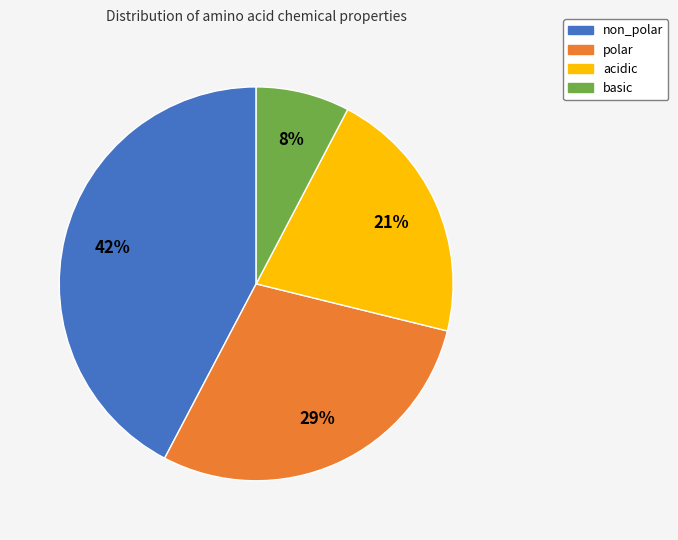

Is there any slice that represents more than half of the pie?

No